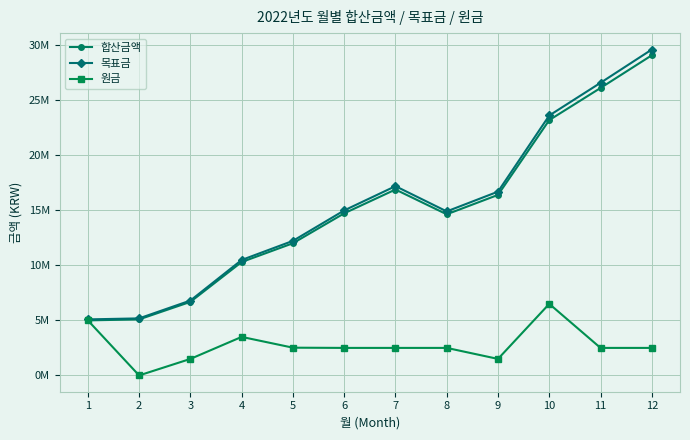

What is the difference between the 합산금액 values at 1 and 7?

11888477.2